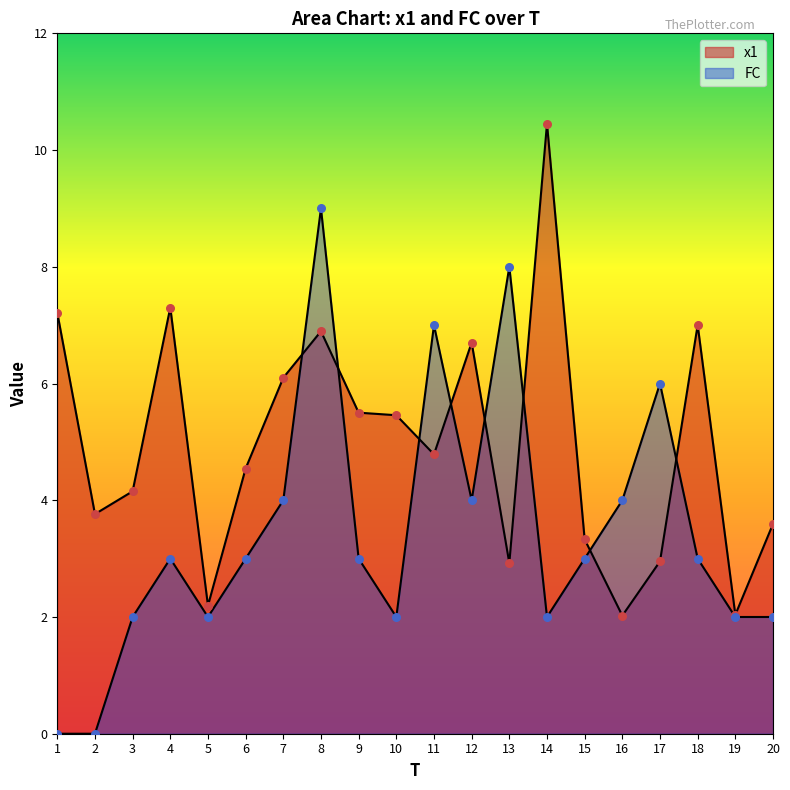

At which category is the sum across all series the highest?

8